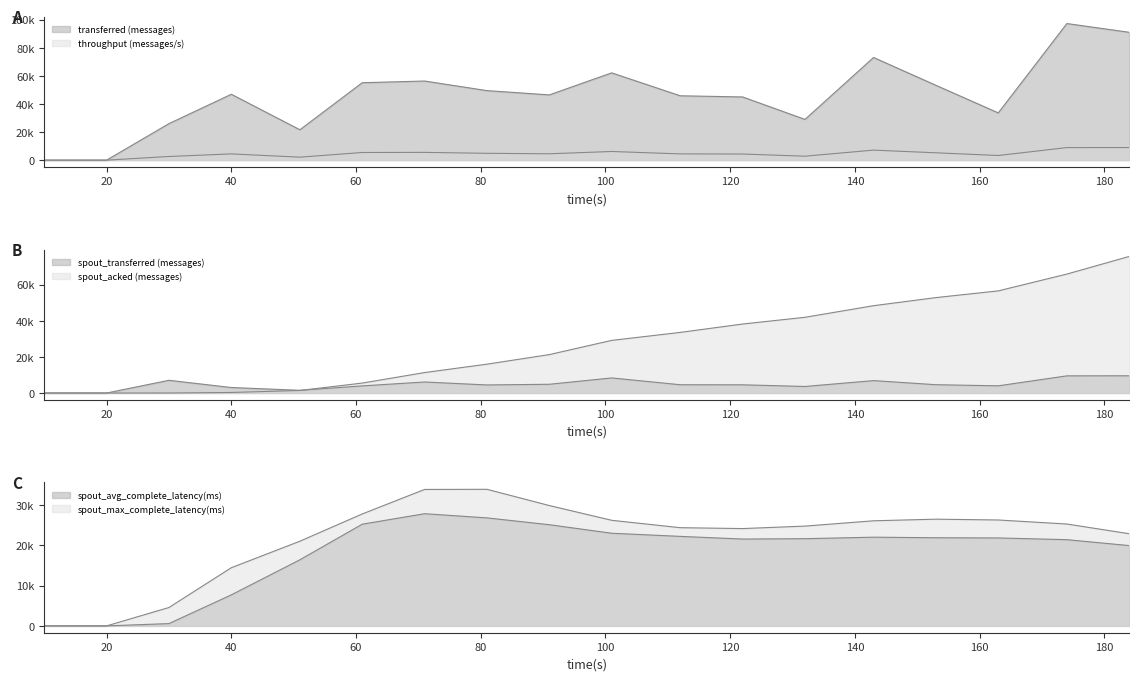

At which category is the sum across all series the highest?

174